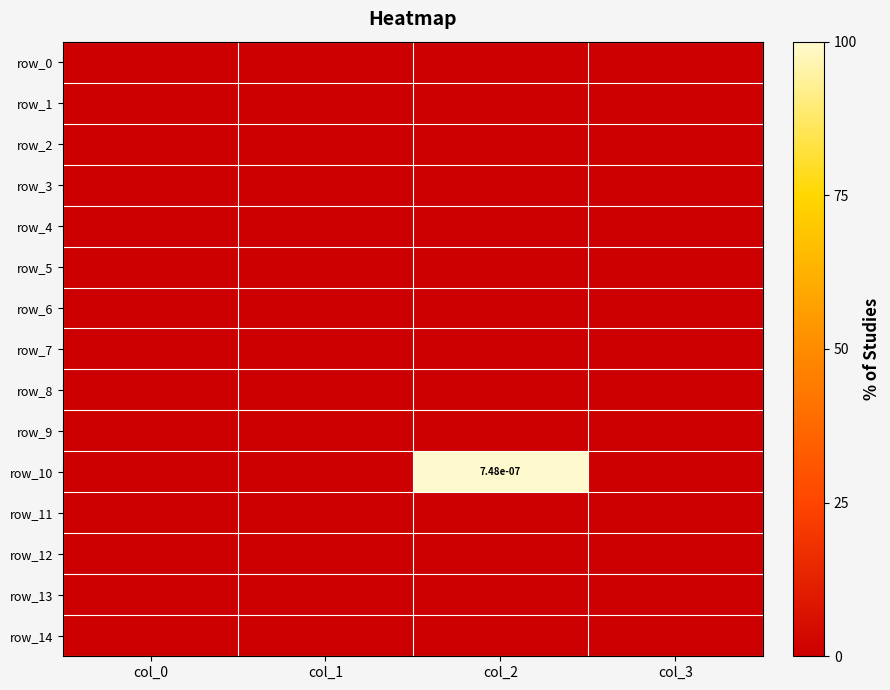

How many distinct data groups are displayed?

15